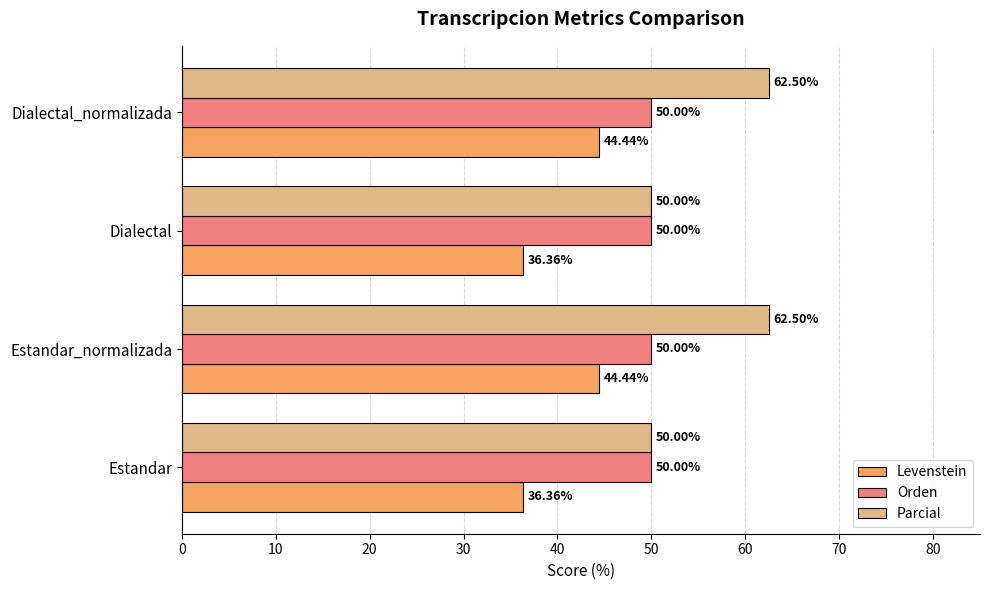

Count the number of categories in the chart.

4